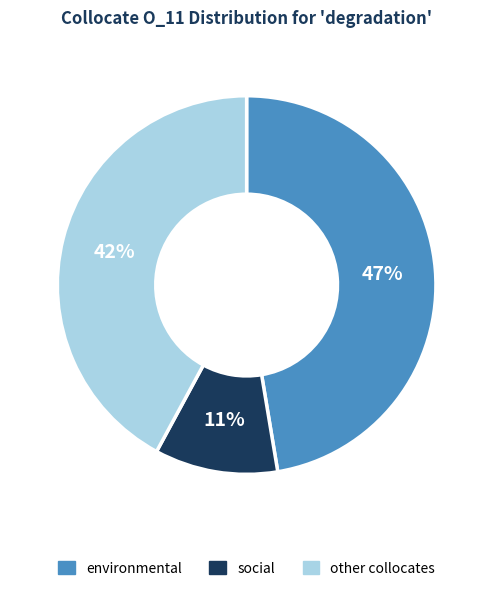

Do environmental and social together represent more than half of the pie?

Yes